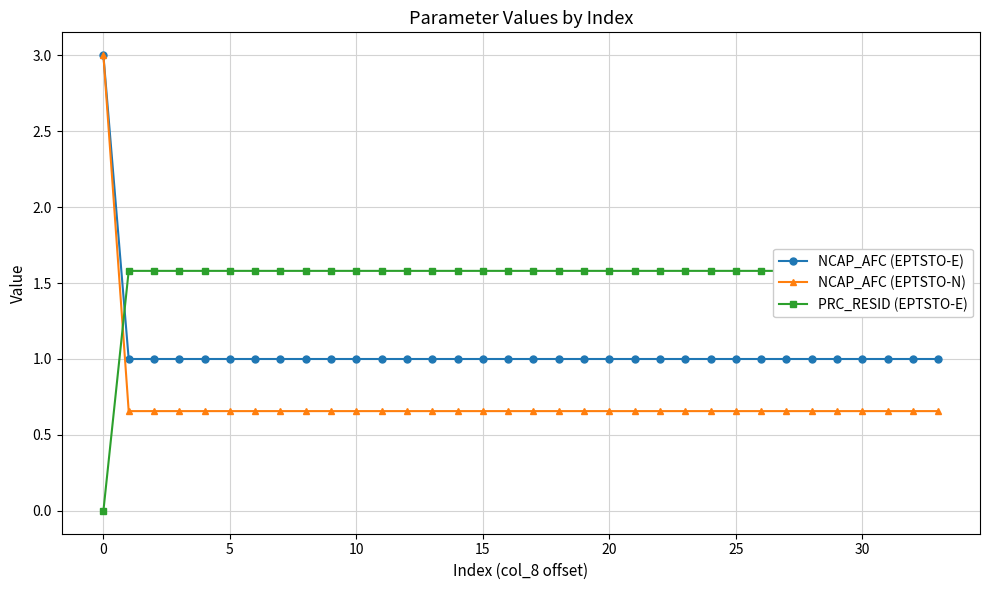

Which series has the widest spread of values?

NCAP_AFC (EPTSTO-N)